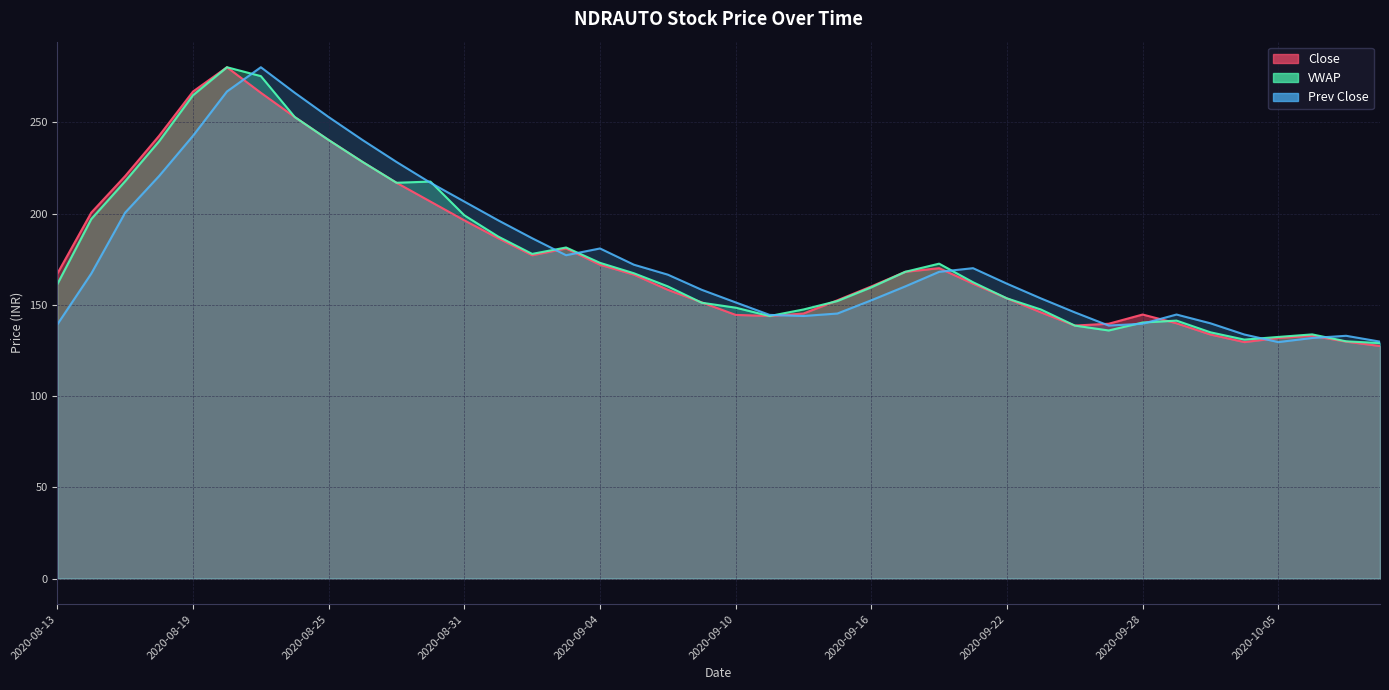

The value of Close at 2020-09-08 is 274.8. True or false?

False